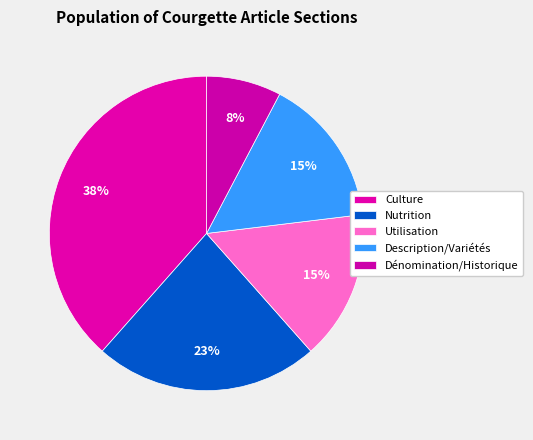

How many slices are in this pie chart?

5